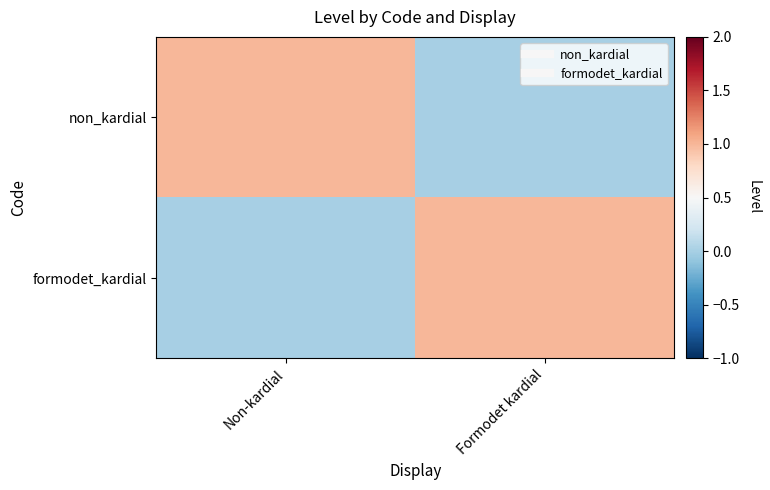

What is the greatest value displayed?

1